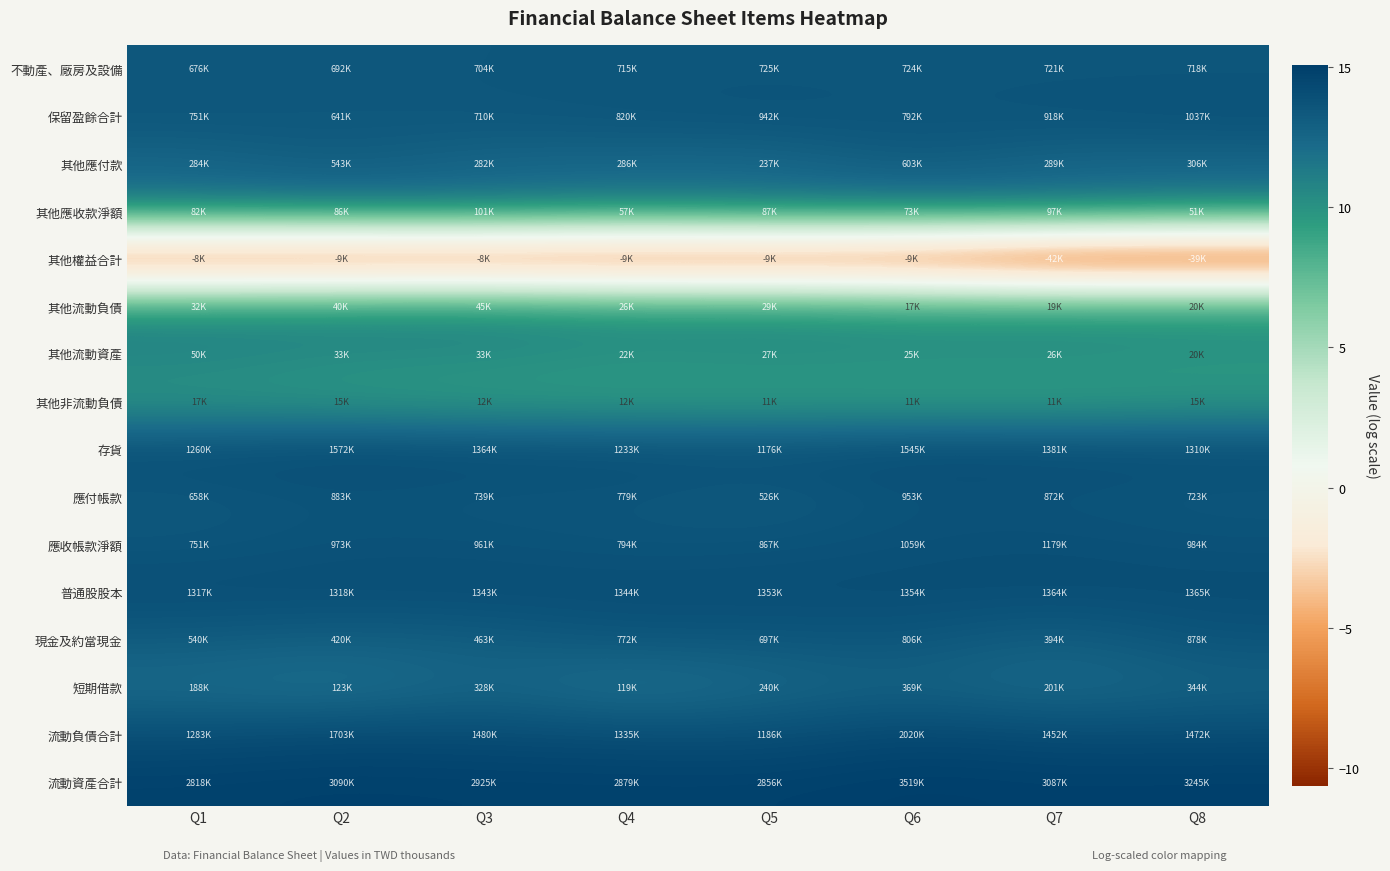

Reading left to right, transcribe all the data shown in this chart.

不動產、廠房及設備: Q1=13.4	Q2=13.4	Q3=13.5	Q4=13.5	Q5=13.5	Q6=13.5	Q7=13.5	Q8=13.5
保留盈餘合計: Q1=13.5	Q2=13.4	Q3=13.5	Q4=13.6	Q5=13.8	Q6=13.6	Q7=13.7	Q8=13.9
其他應付款: Q1=12.6	Q2=13.2	Q3=12.6	Q4=12.6	Q5=12.4	Q6=13.3	Q7=12.6	Q8=12.6
其他應收款淨額: Q1=11.3	Q2=11.4	Q3=11.5	Q4=11.0	Q5=11.4	Q6=11.2	Q7=11.5	Q8=10.9
其他權益合計: Q1=-9.0	Q2=-9.1	Q3=-9.0	Q4=-9.1	Q5=-9.2	Q6=-9.1	Q7=-10.6	Q8=-10.6
其他流動負債: Q1=10.4	Q2=10.6	Q3=10.7	Q4=10.2	Q5=10.3	Q6=9.8	Q7=9.9	Q8=9.9
其他流動資產: Q1=10.8	Q2=10.4	Q3=10.4	Q4=10.0	Q5=10.2	Q6=10.2	Q7=10.2	Q8=9.9
其他非流動負債: Q1=9.8	Q2=9.6	Q3=9.4	Q4=9.4	Q5=9.4	Q6=9.3	Q7=9.3	Q8=9.6
存貨: Q1=14.0	Q2=14.3	Q3=14.1	Q4=14.0	Q5=14.0	Q6=14.3	Q7=14.1	Q8=14.1
應付帳款: Q1=13.4	Q2=13.7	Q3=13.5	Q4=13.6	Q5=13.2	Q6=13.8	Q7=13.7	Q8=13.5
應收帳款淨額: Q1=13.5	Q2=13.8	Q3=13.8	Q4=13.6	Q5=13.7	Q6=13.9	Q7=14.0	Q8=13.8
普通股股本: Q1=14.1	Q2=14.1	Q3=14.1	Q4=14.1	Q5=14.1	Q6=14.1	Q7=14.1	Q8=14.1
現金及約當現金: Q1=13.2	Q2=12.9	Q3=13.0	Q4=13.6	Q5=13.5	Q6=13.6	Q7=12.9	Q8=13.7
短期借款: Q1=12.1	Q2=11.7	Q3=12.7	Q4=11.7	Q5=12.4	Q6=12.8	Q7=12.2	Q8=12.7
流動負債合計: Q1=14.1	Q2=14.3	Q3=14.2	Q4=14.1	Q5=14.0	Q6=14.5	Q7=14.2	Q8=14.2
流動資產合計: Q1=14.9	Q2=14.9	Q3=14.9	Q4=14.9	Q5=14.9	Q6=15.1	Q7=14.9	Q8=15.0